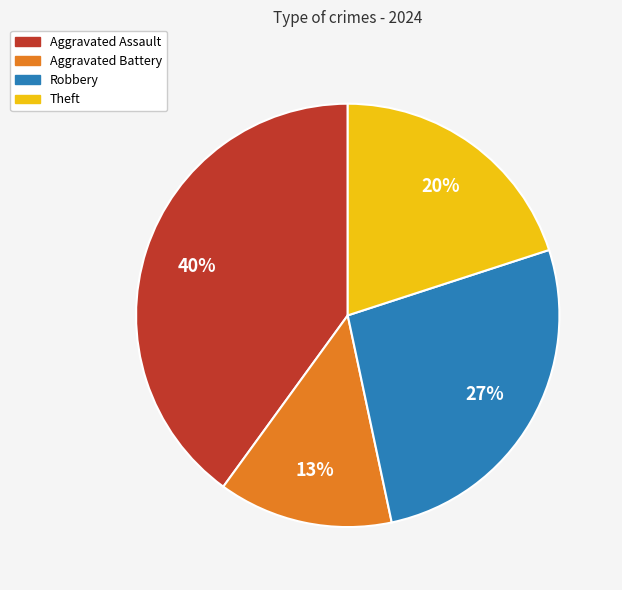

How many segments does this pie chart have?

4